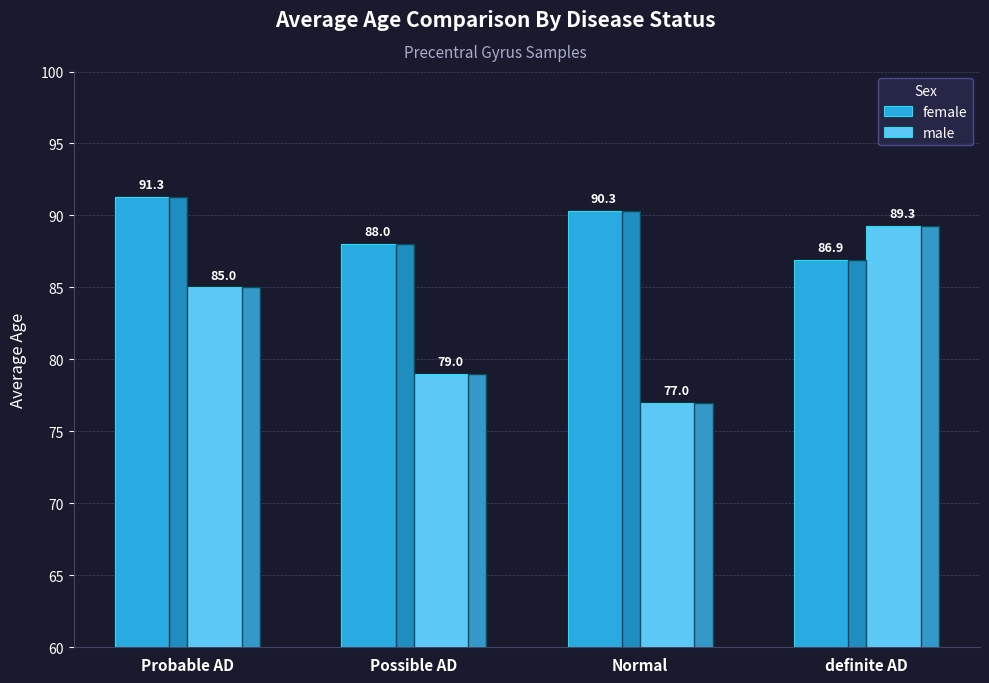

What is the difference between the maximum and minimum values in the male series?

12.3